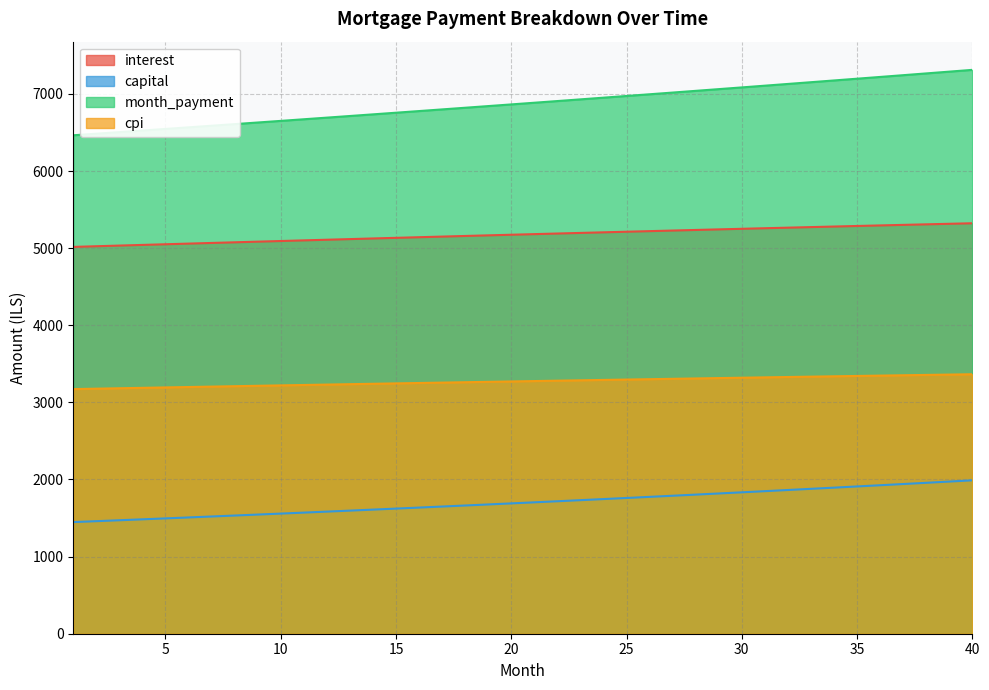

Reading left to right, extract all data points from this chart.

interest: 1=5015.8	2=5024.5	3=5033.0	4=5041.6	5=5050.1	6=5058.6	7=5067.1	8=5075.5	9=5083.9	10=5092.2	11=5100.5	12=5108.8	13=5117.1	14=5125.3	15=5133.4	16=5141.5	17=5149.6	18=5157.6	19=5165.6	20=5173.6	21=5181.5	22=5189.3	23=5197.2	24=5204.9	25=5212.7	26=5220.3	27=5228.0	28=5235.5	29=5243.1	30=5250.6	31=5258.0	32=5265.4	33=5272.7	34=5280.0	35=5287.2	36=5294.4	37=5301.5	38=5308.5	39=5315.5	40=5322.4
capital: 1=1447.6	2=1459.4	3=1471.4	4=1483.4	5=1495.5	6=1507.8	7=1520.1	8=1532.6	9=1545.1	10=1557.7	11=1570.5	12=1583.3	13=1596.3	14=1609.4	15=1622.5	16=1635.8	17=1649.2	18=1662.7	19=1676.3	20=1690.0	21=1703.8	22=1717.8	23=1731.8	24=1746.0	25=1760.3	26=1774.7	27=1789.2	28=1803.9	29=1818.6	30=1833.5	31=1848.5	32=1863.6	33=1878.9	34=1894.2	35=1909.7	36=1925.4	37=1941.1	38=1957.0	39=1973.0	40=1989.2
month_payment: 1=6463.4	2=6483.9	3=6504.4	4=6525.0	5=6545.7	6=6566.4	7=6587.2	8=6608.1	9=6629.0	10=6650.0	11=6671.0	12=6692.2	13=6713.3	14=6734.6	15=6755.9	16=6777.3	17=6798.8	18=6820.3	19=6841.9	20=6863.6	21=6885.3	22=6907.1	23=6929.0	24=6950.9	25=6972.9	26=6995.0	27=7017.2	28=7039.4	29=7061.7	30=7084.1	31=7106.5	32=7129.0	33=7151.6	34=7174.2	35=7196.9	36=7219.7	37=7242.6	38=7265.5	39=7288.5	40=7311.6
cpi: 1=3172.1	2=3177.5	3=3182.9	4=3188.3	5=3193.7	6=3199.0	7=3204.3	8=3209.6	9=3214.9	10=3220.1	11=3225.4	12=3230.6	13=3235.7	14=3240.9	15=3246.0	16=3251.1	17=3256.2	18=3261.2	19=3266.3	20=3271.2	21=3276.2	22=3281.1	23=3286.1	24=3290.9	25=3295.8	26=3300.6	27=3305.4	28=3310.1	29=3314.9	30=3319.5	31=3324.2	32=3328.8	33=3333.4	34=3338.0	35=3342.5	36=3347.0	37=3351.4	38=3355.9	39=3360.2	40=3364.6